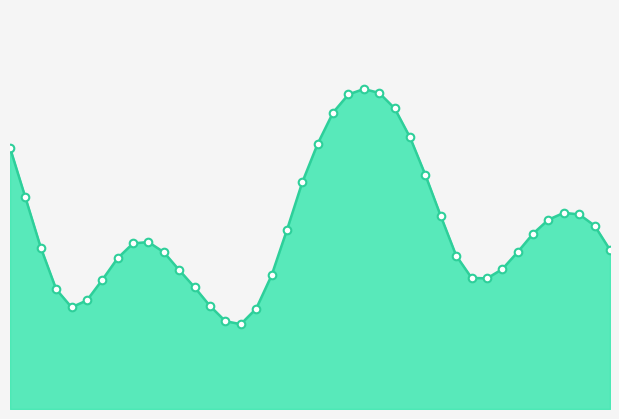

Does the chart have visible grid lines?

No